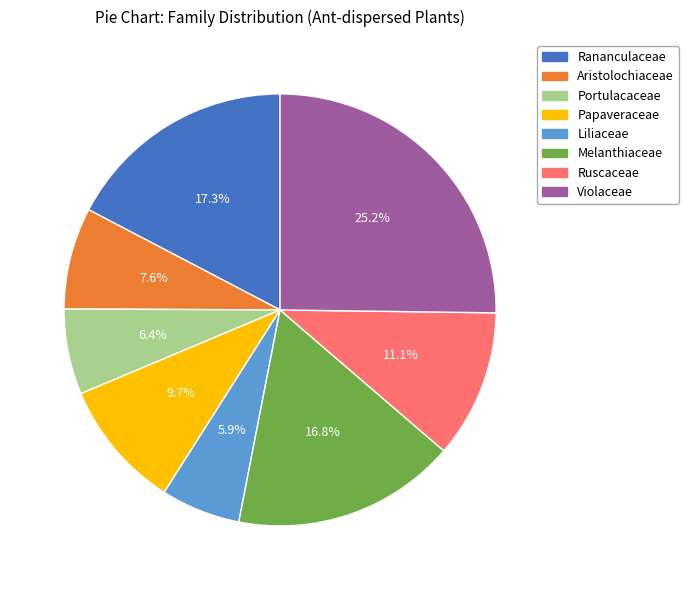

What portion of the pie excludes Aristolochiaceae?

92.4%